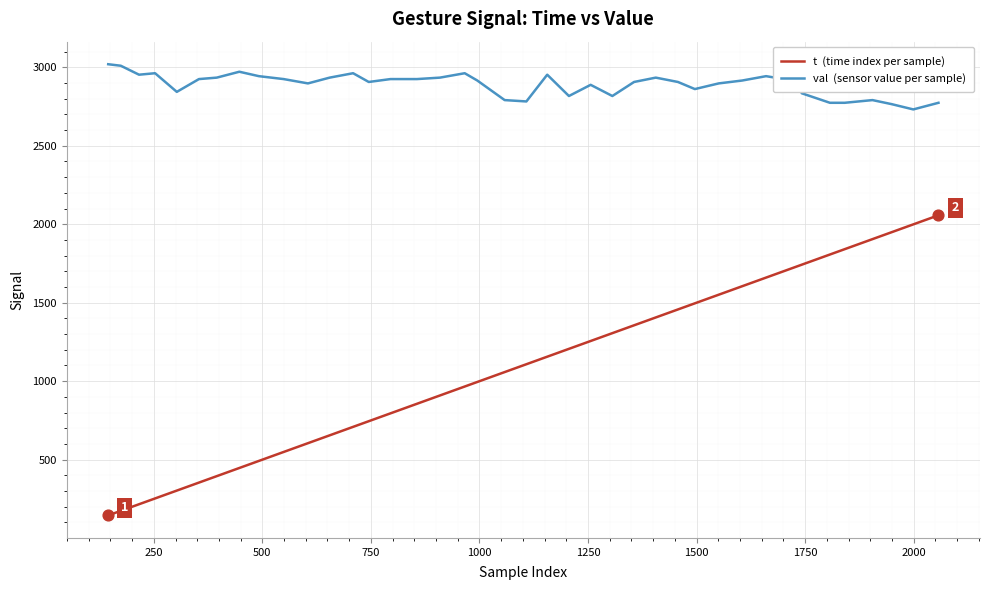

What is the maximum value shown in the chart?

3019.3